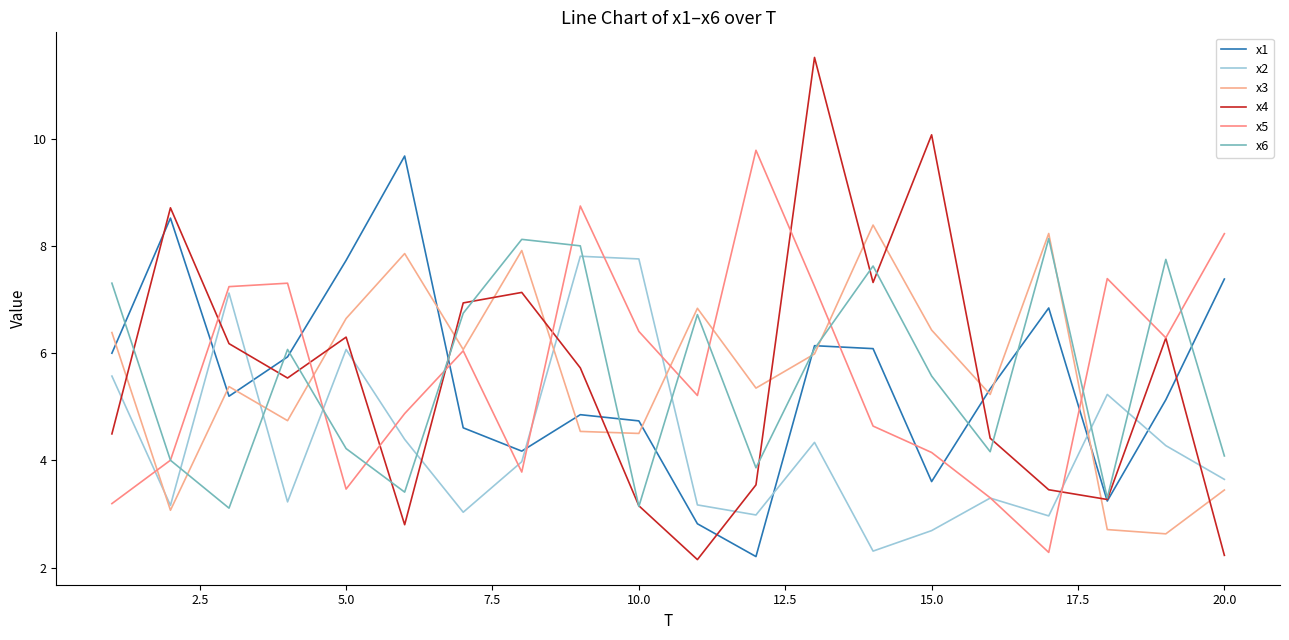

What is the lowest value of the x6 series?

3.1